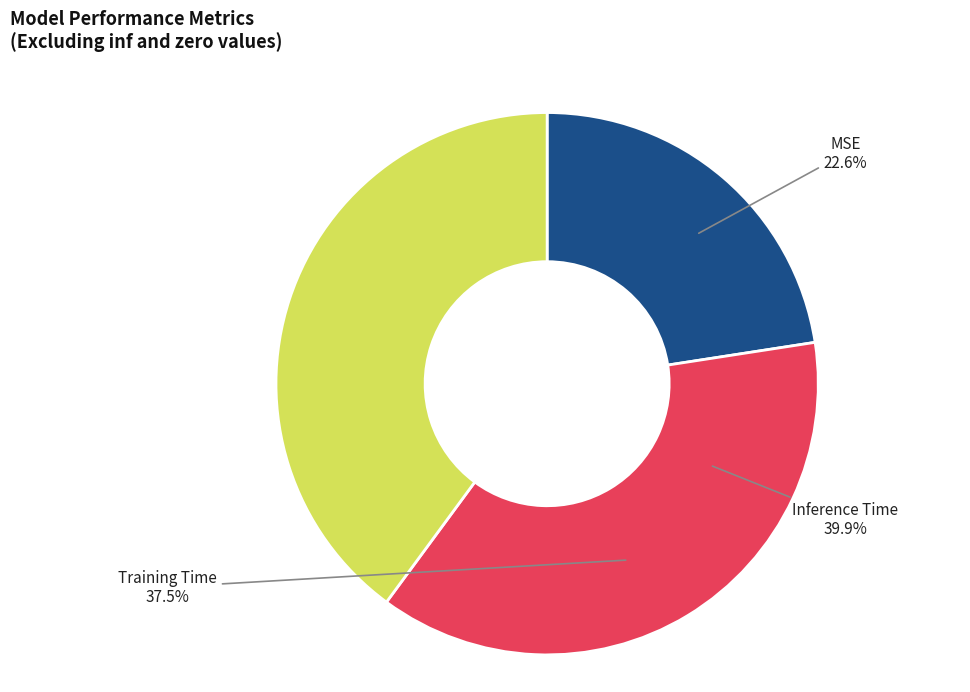

Which category has the smallest portion of the pie?

MSE